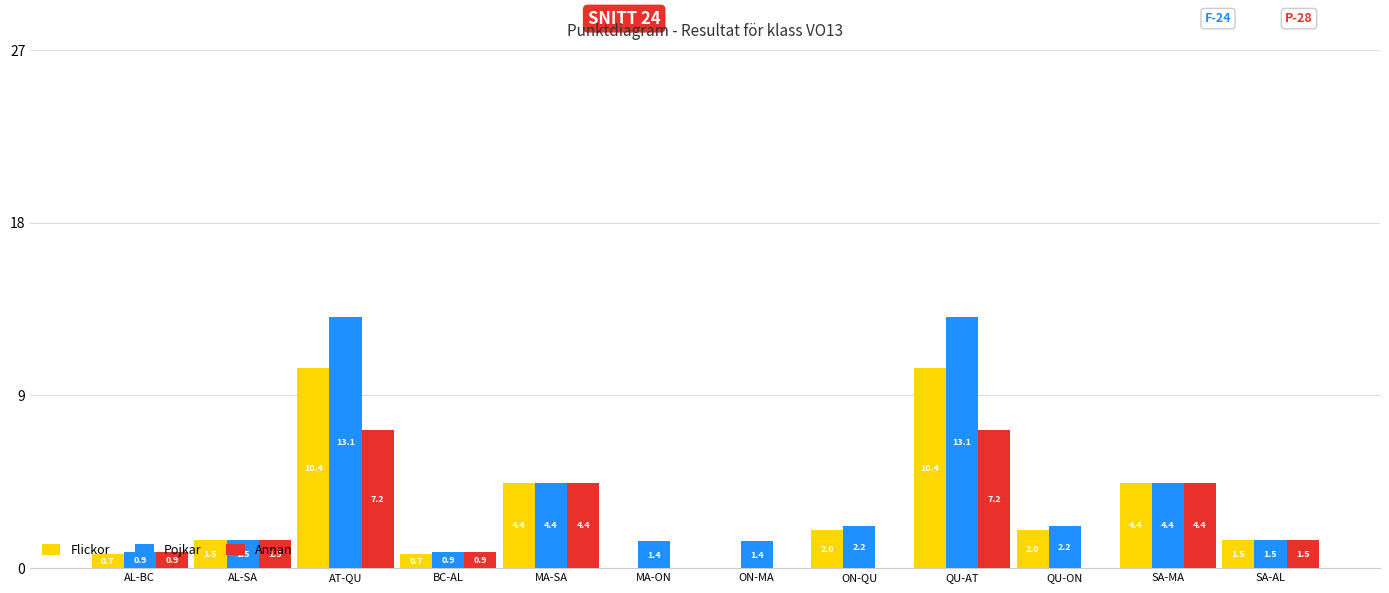

Between BC-AL and MA-ON, which series saw the biggest shift?

Annan